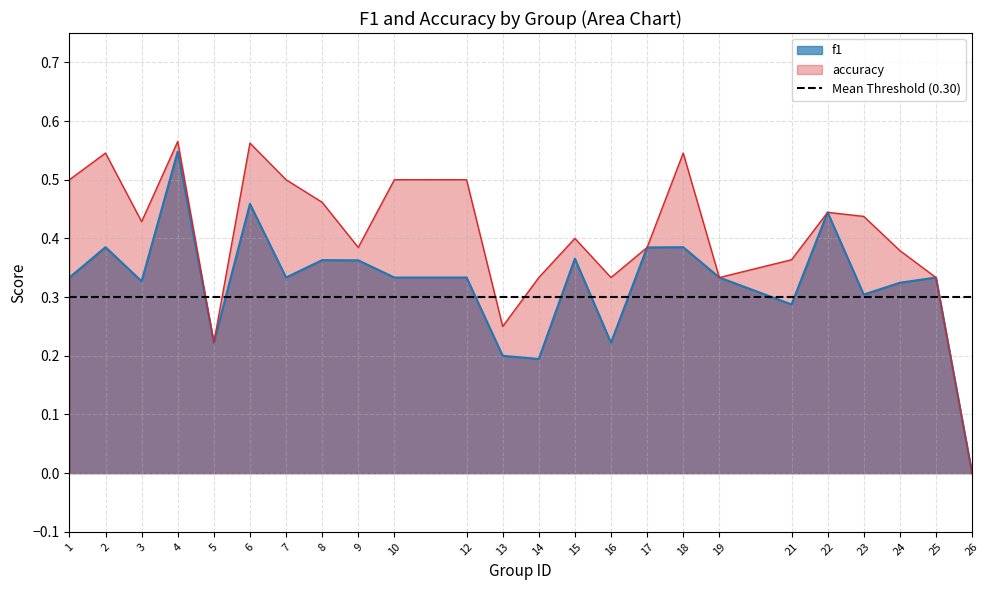

List the series in order of their overall mean, highest first.

accuracy, f1